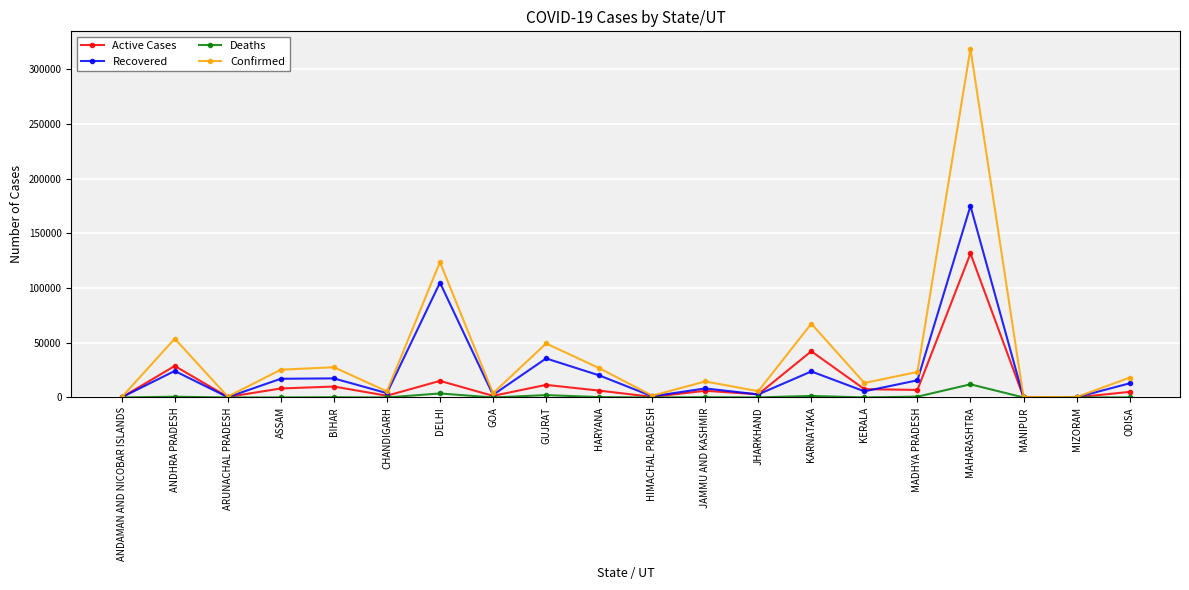

Which series changed the most between ASSAM and KARNATAKA?

Confirmed